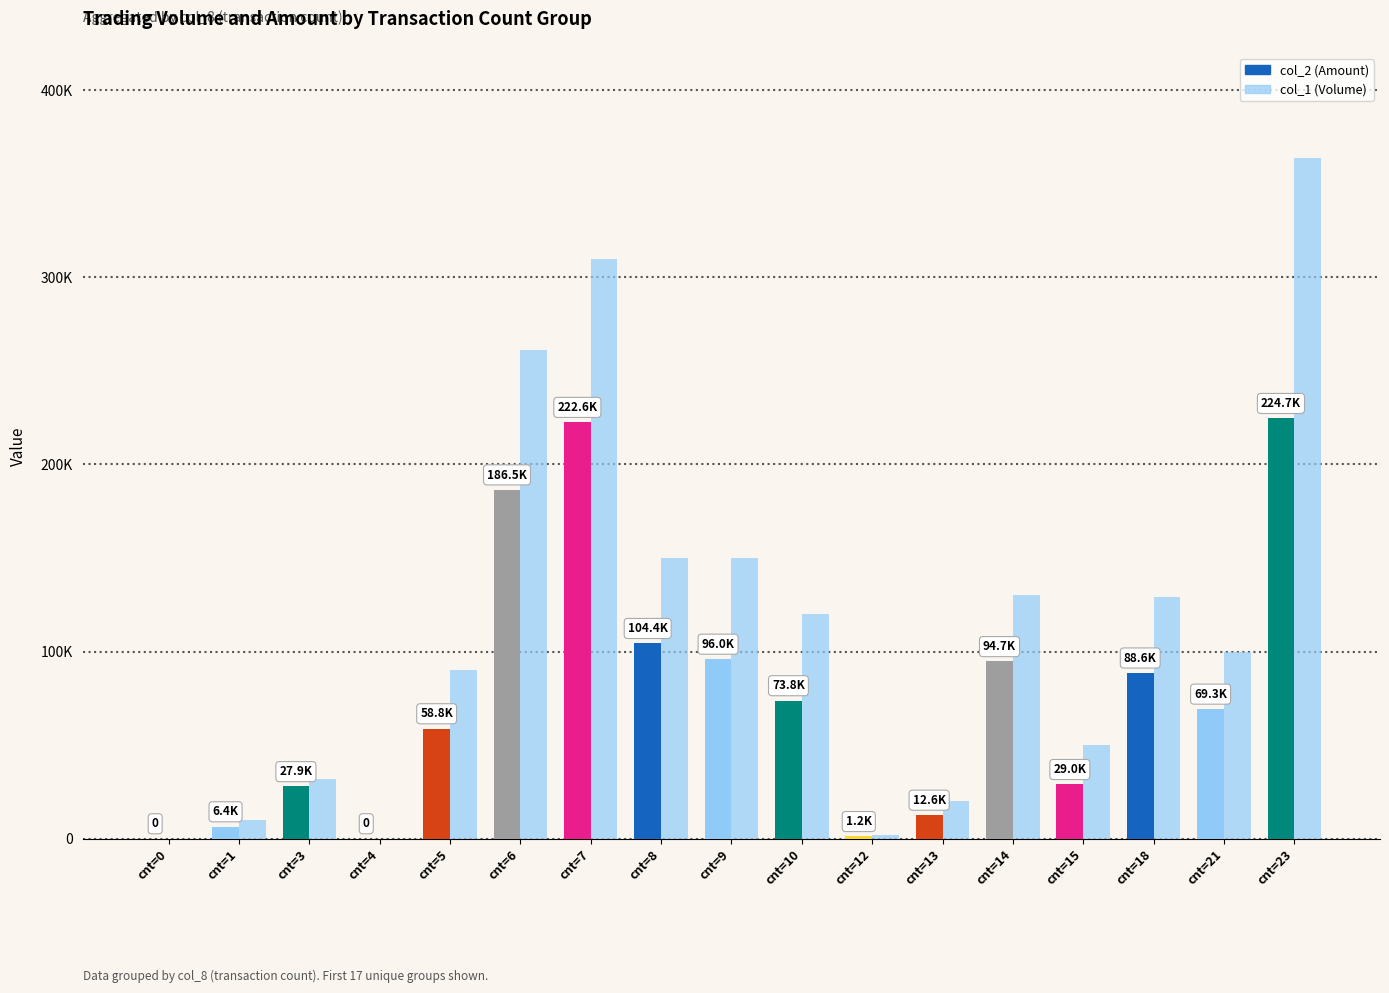

Between cnt=4 and cnt=23, which is larger?

cnt=23